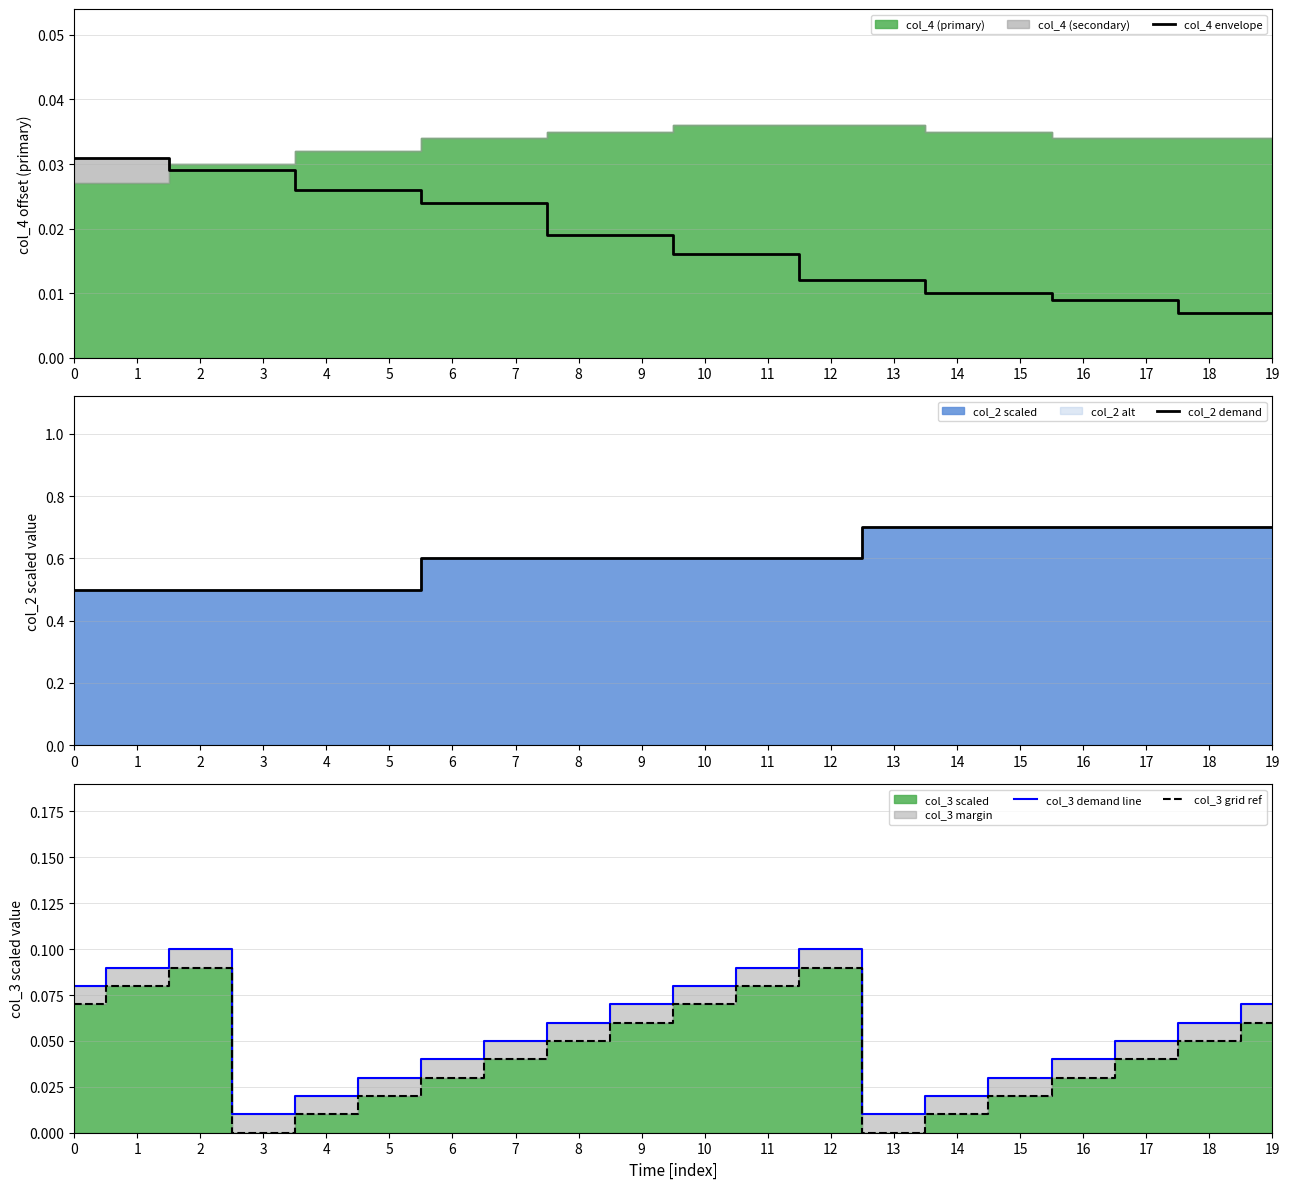

At which label does col_3 demand line reach its minimum?

3